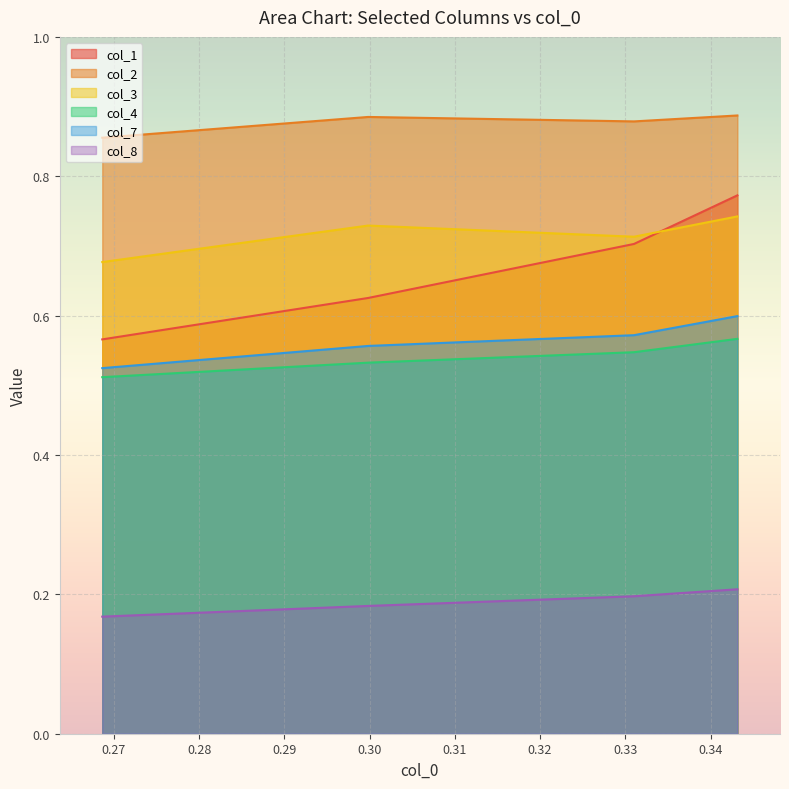

What is the value of the col_3 point at the 1st from the left?

0.7